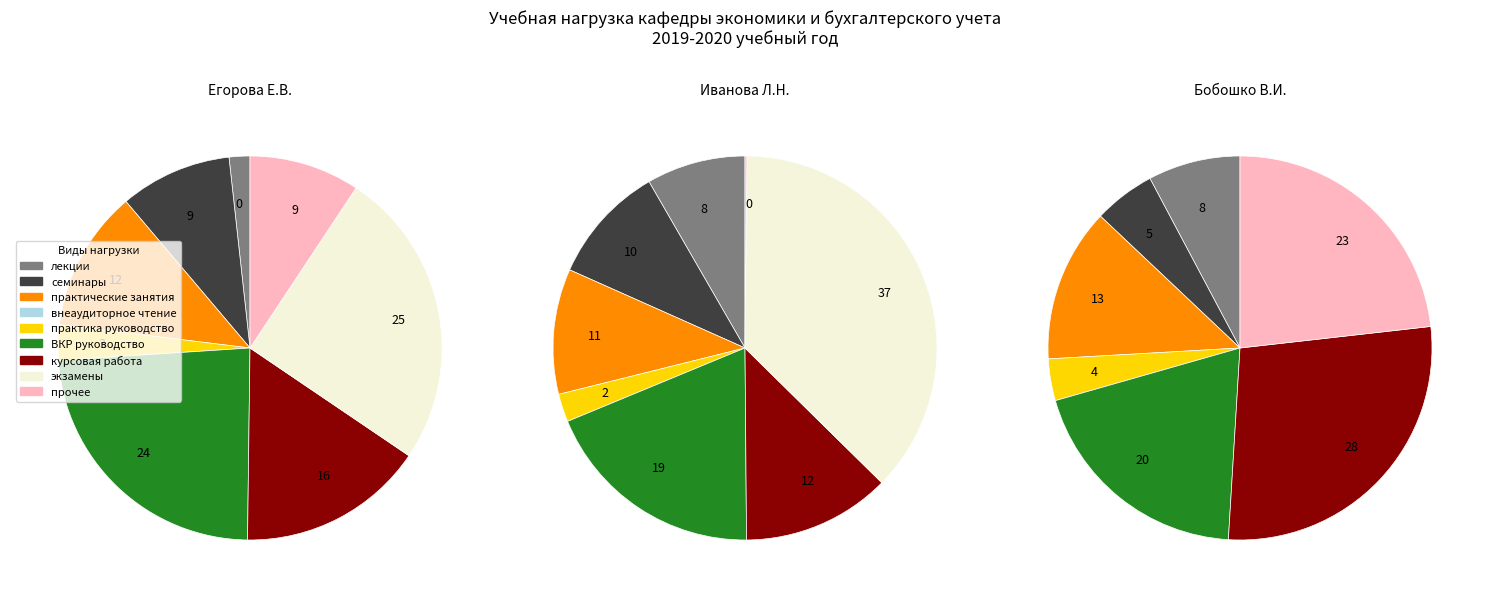

What is the difference between the highest and lowest values at 1?

19.1